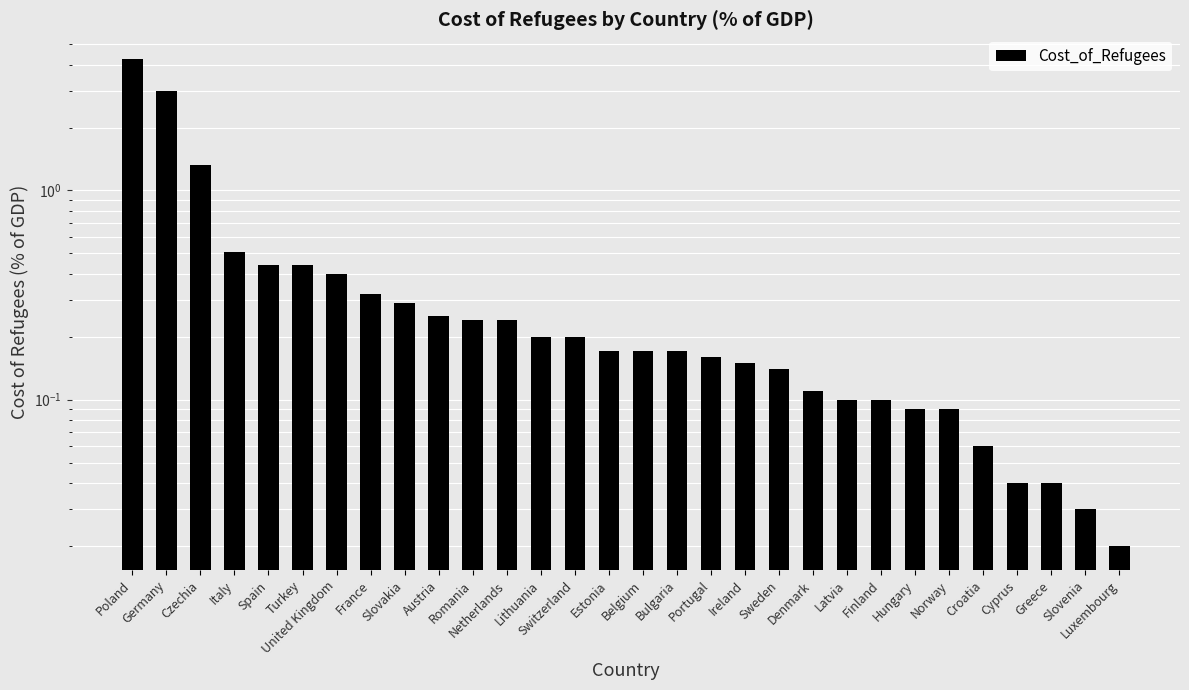

Is it true that the value at Italy is 0.4?

False